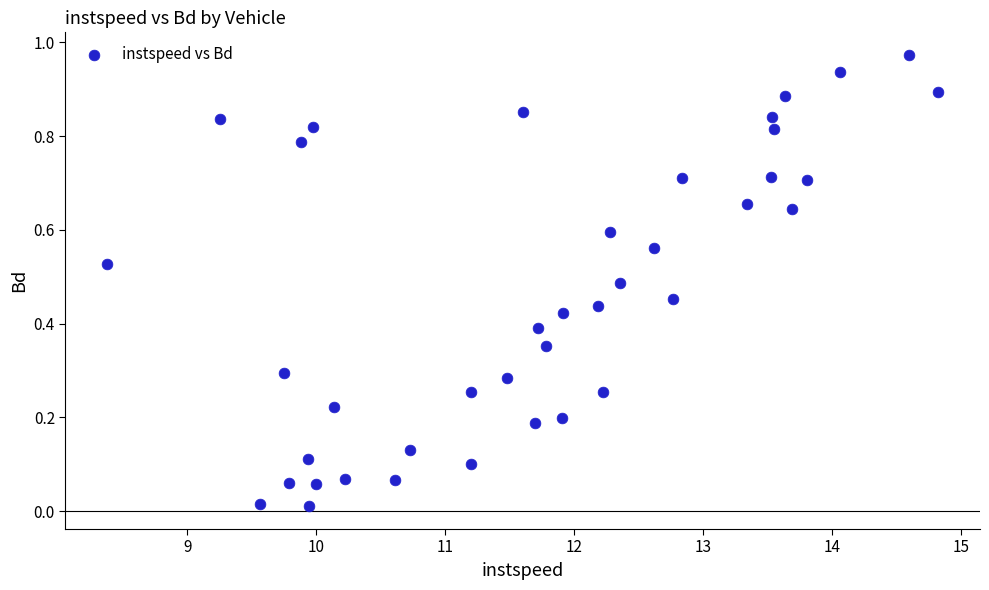

What is the range of X values (max minus min)?

6.5